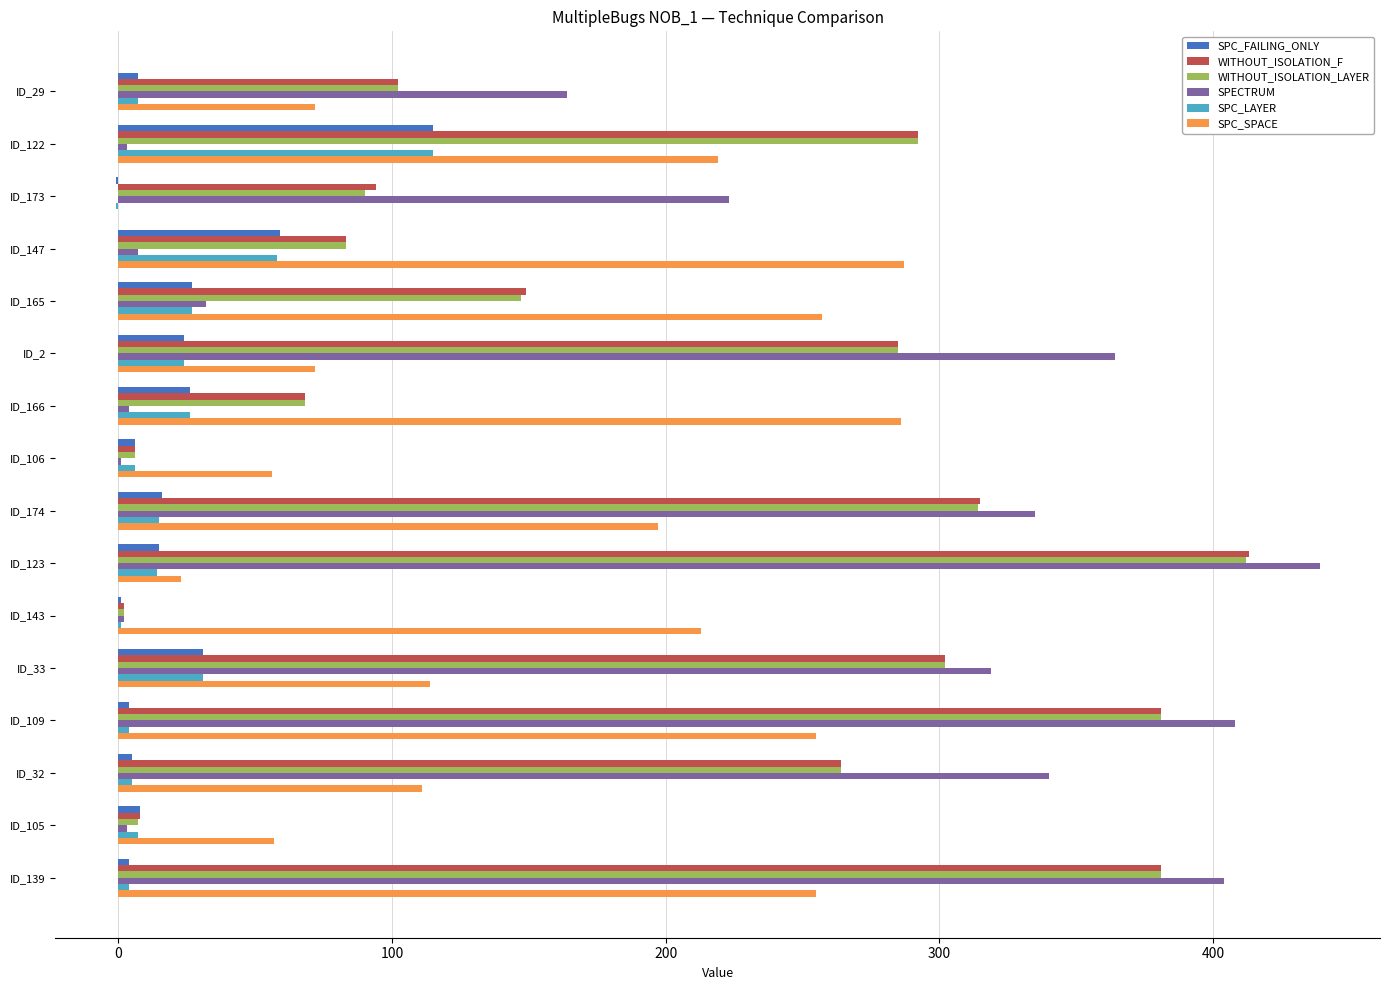

Between ID_122 and ID_109, which series saw the biggest shift?

SPECTRUM